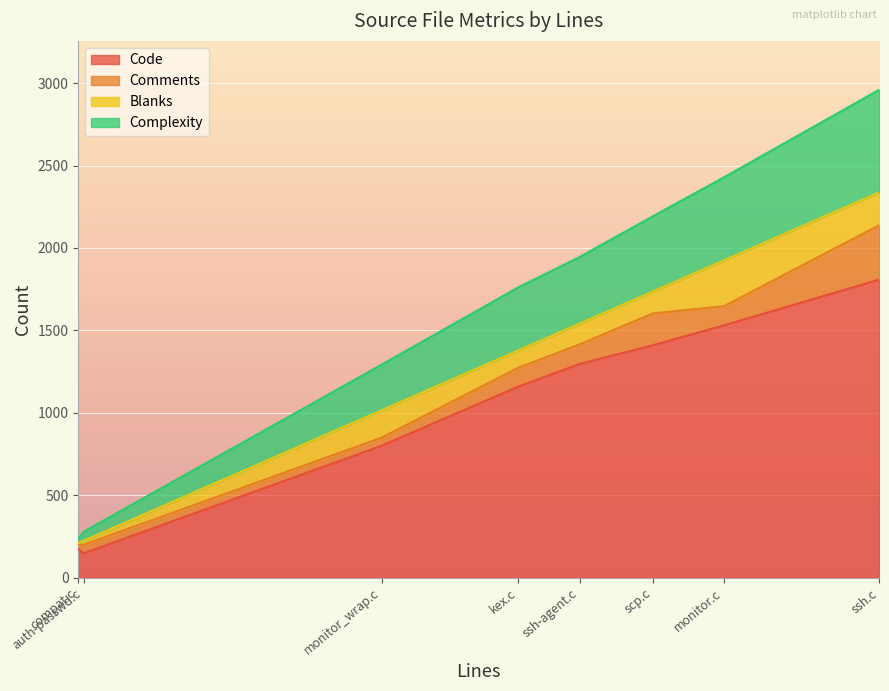

Reading left to right, list all the values displayed in this chart.

Code: ssh.c=1808	ssh-agent.c=1296	scp.c=1410	monitor_wrap.c=800	monitor.c=1530	kex.c=1159	compat.c=172	auth-passwd.c=147
Comments: ssh.c=330	ssh-agent.c=119	scp.c=193	monitor_wrap.c=49	monitor.c=116	kex.c=114	compat.c=26	auth-passwd.c=52
Blanks: ssh.c=199	ssh-agent.c=126	scp.c=133	monitor_wrap.c=166	monitor.c=278	kex.c=105	compat.c=11	auth-passwd.c=24
Complexity: ssh.c=623	ssh-agent.c=404	scp.c=457	monitor_wrap.c=277	monitor.c=504	kex.c=383	compat.c=25	auth-passwd.c=55